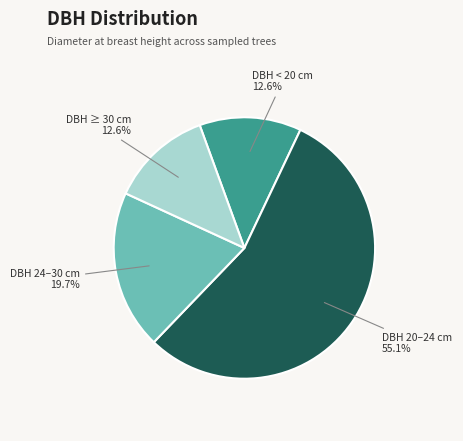

Is there any slice that represents more than half of the pie?

Yes